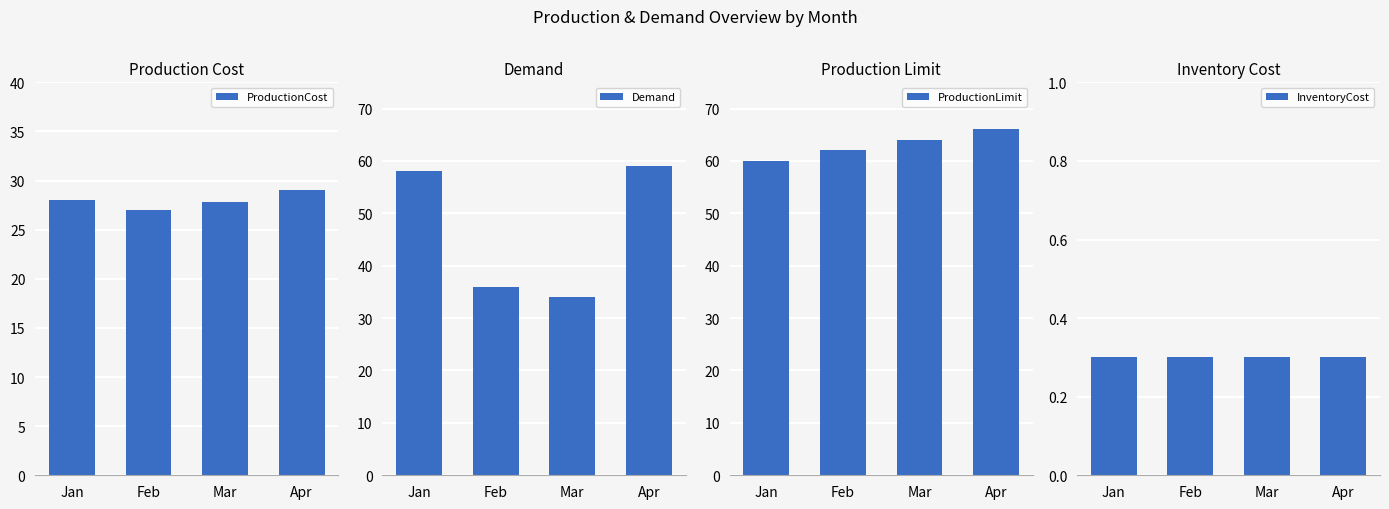

How many bars are there in each group?

4